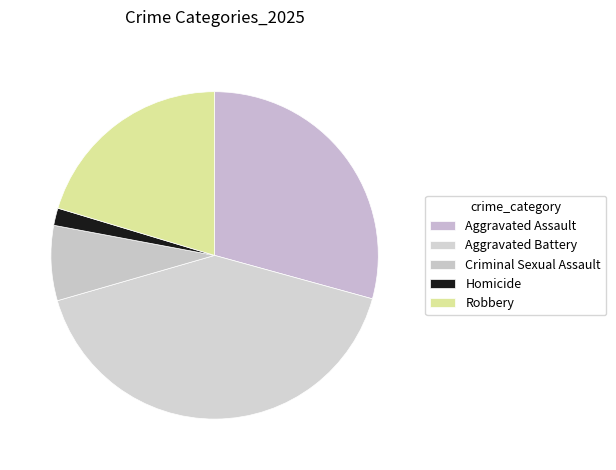

Which slice is the smallest?

Homicide